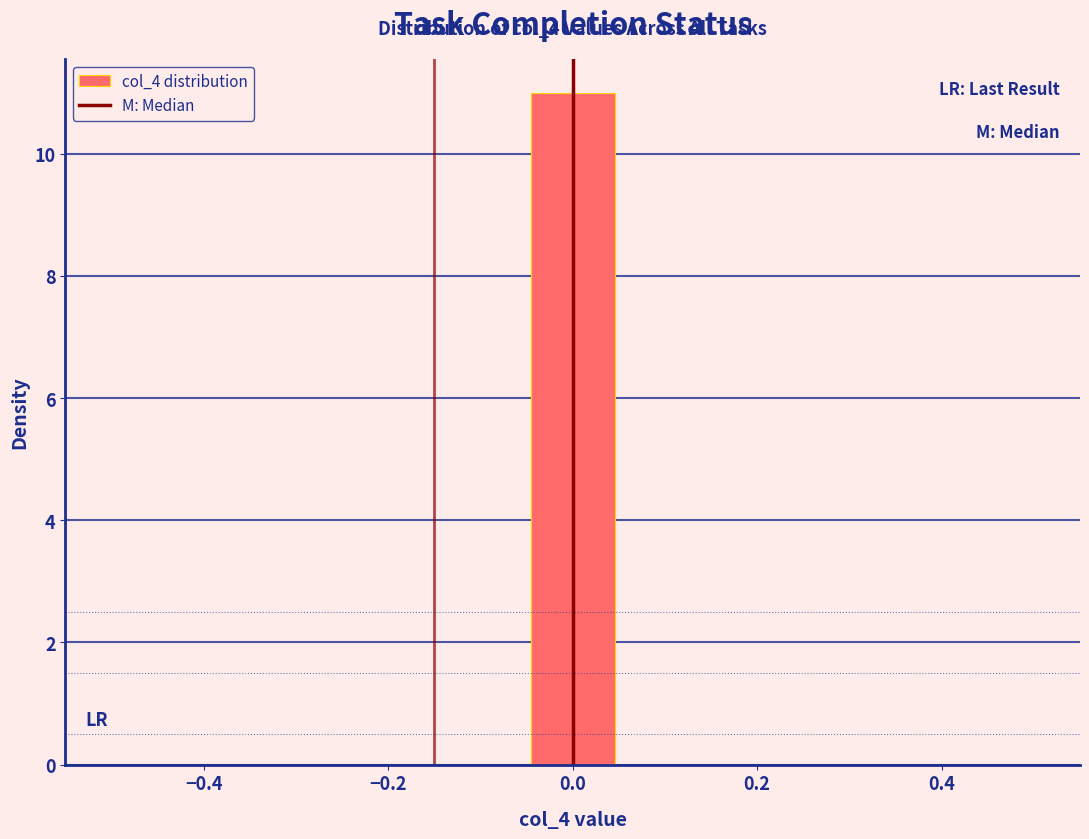

Over which range of the x-axis is the bar tallest?

-0.04 to 0.04